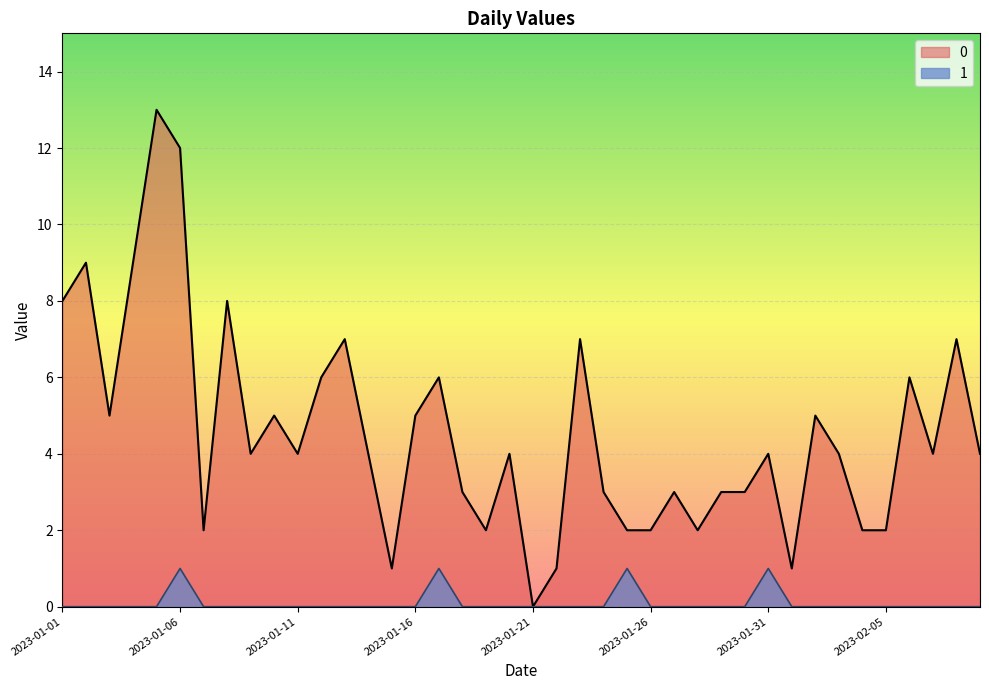

True or false: 1 has more than 2 points higher than both neighbors.

True